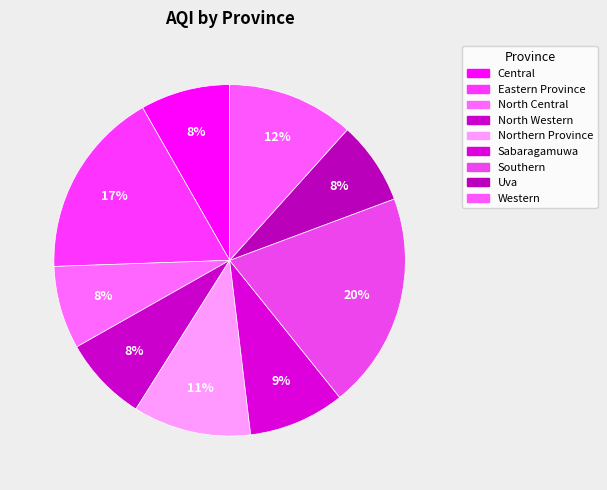

To the nearest percent, what portion does Western represent?

12%